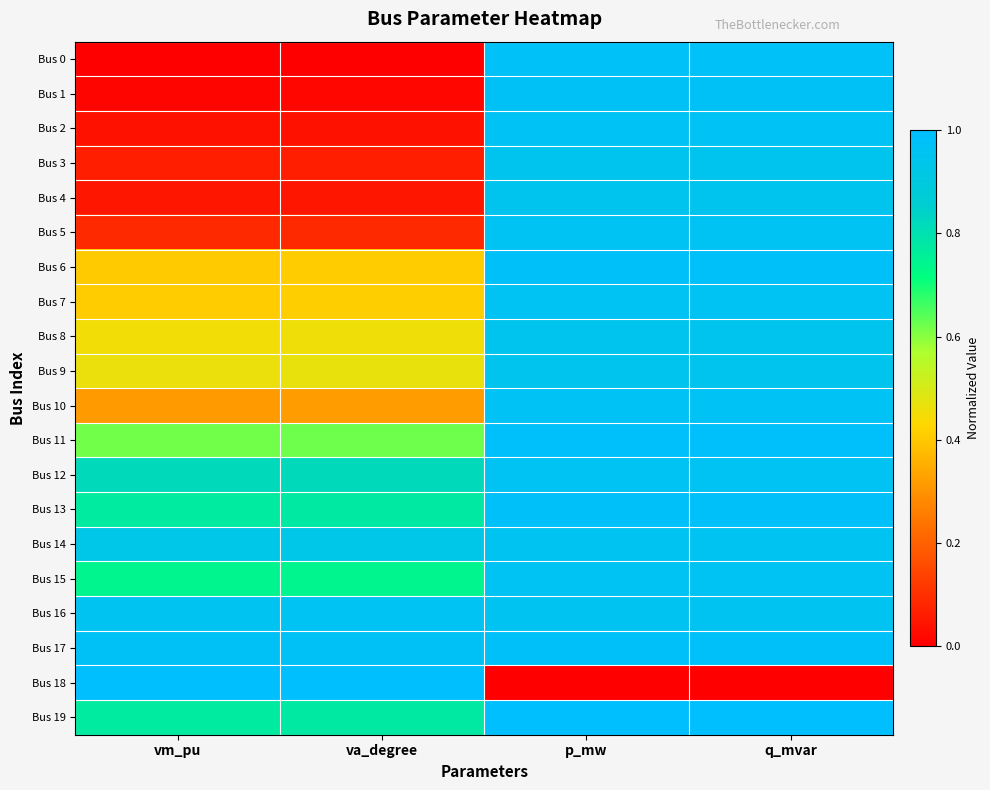

What is the total value across all series at p_mw?

18.4